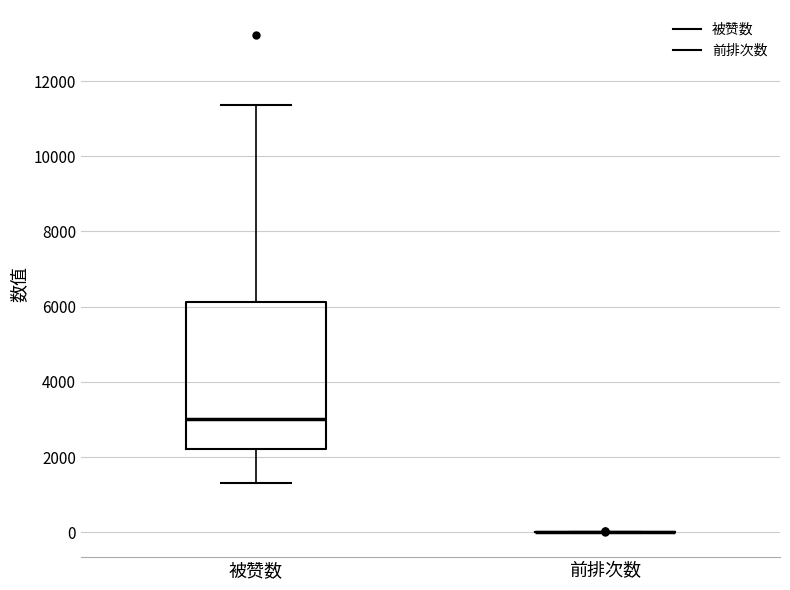

Reading left to right, transcribe this box plot: for each box, give where its median line is, the range the box spans, and where its two whiskers end, as read against the y-axis. The values are not printed on the chart, so give them approximately, as read against the axis.

被赞数: median 3000, box 2200 to 6200, whiskers 1400 to 11400
前排次数: box collapsed to a line at 0, whiskers 0 to 0